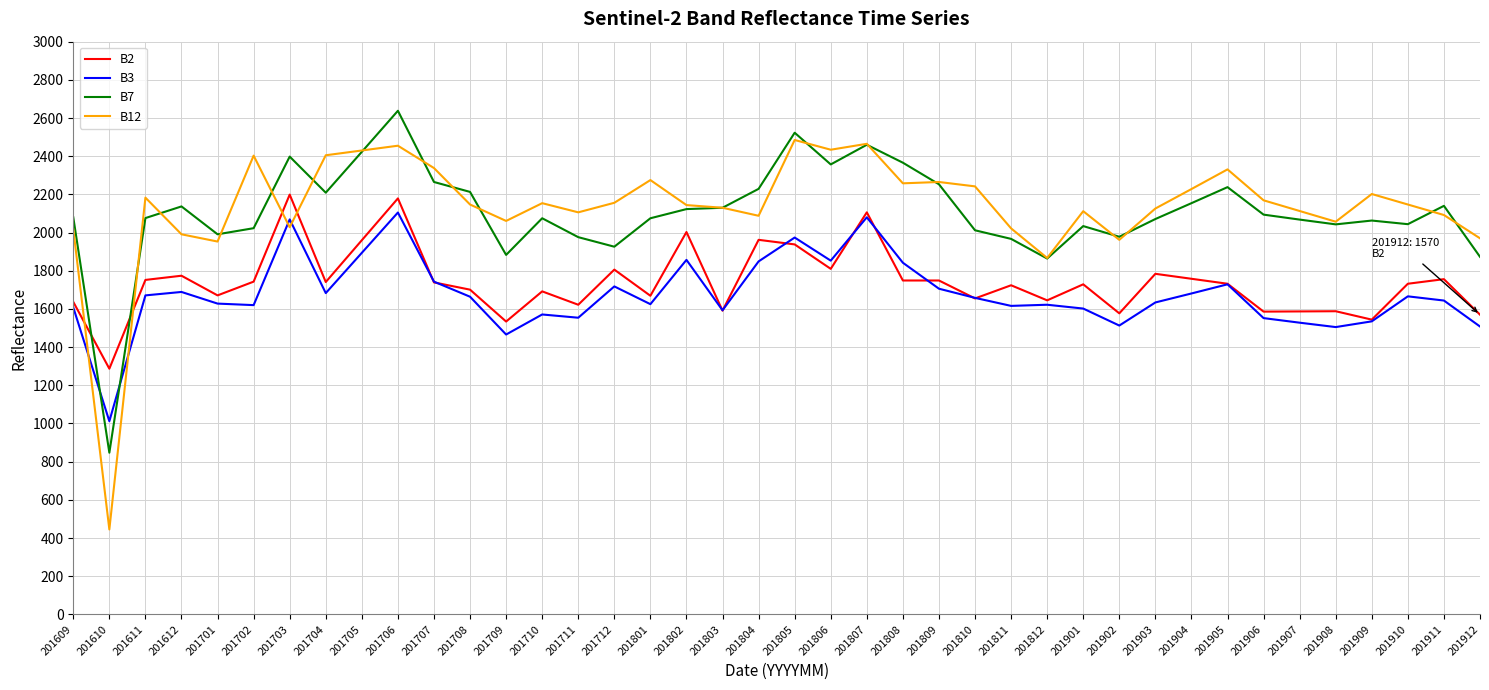

Is the value of B3 at 201912 greater than the value of B12 at 201709?

No